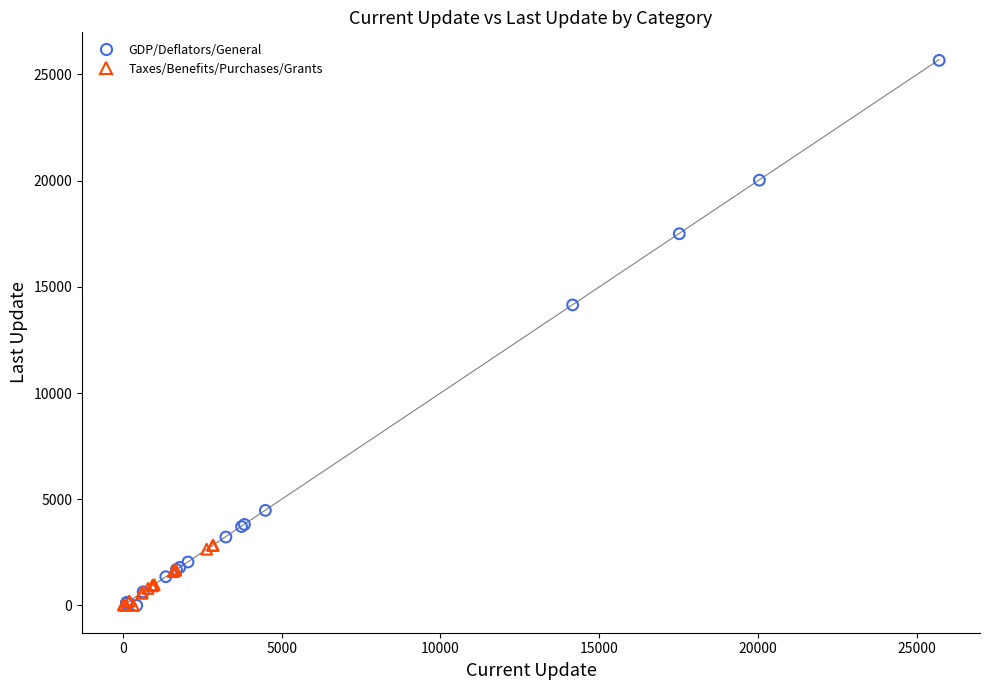

What are all the series names shown in the legend?

GDP/Deflators/General, Taxes/Benefits/Purchases/Grants